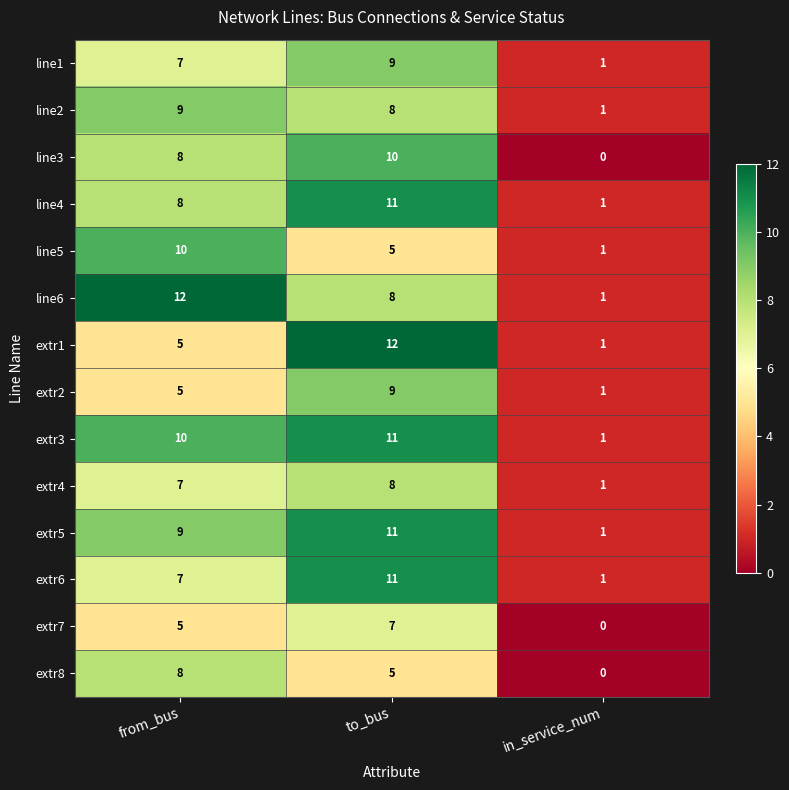

What is the difference between the second highest and minimum values in the line1 series?

6